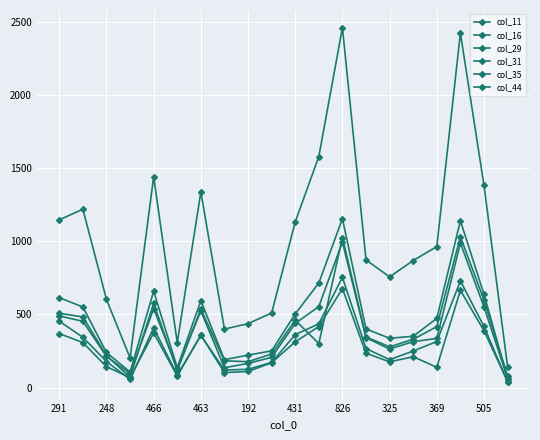

Which category has the lowest value in the col_44 series?

19